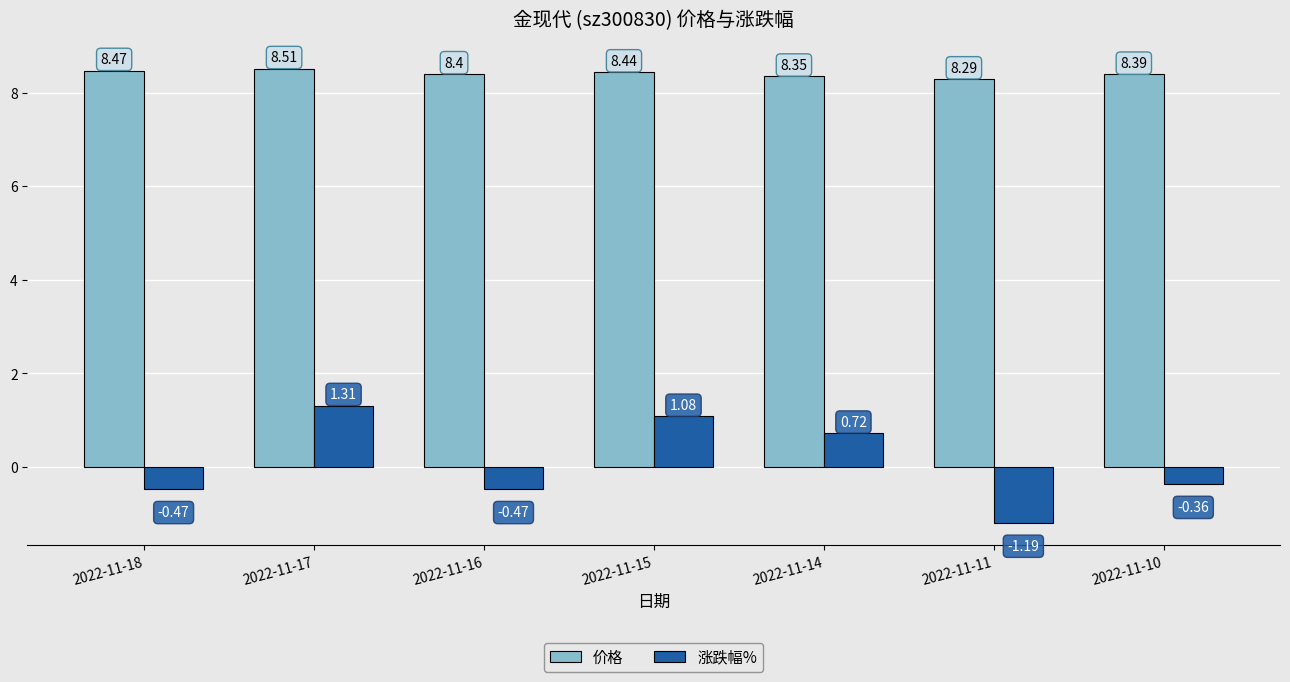

List the series in order of their overall mean, lowest first.

涨跌幅%, 价格